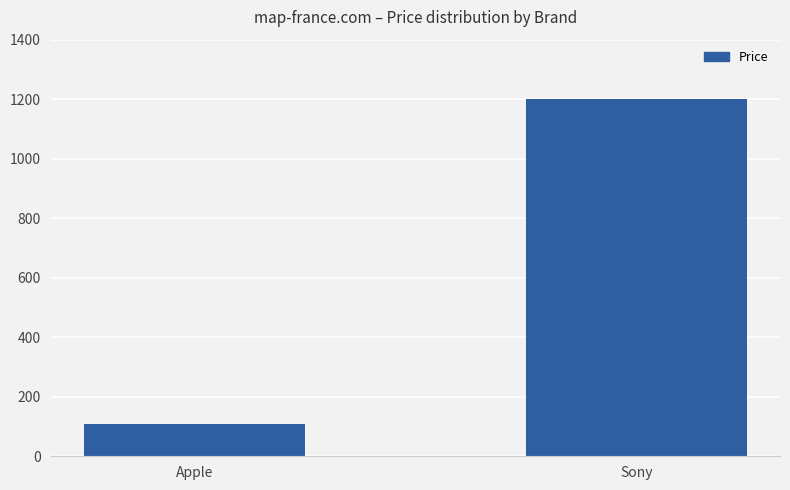

What position from the right is Apple?

2